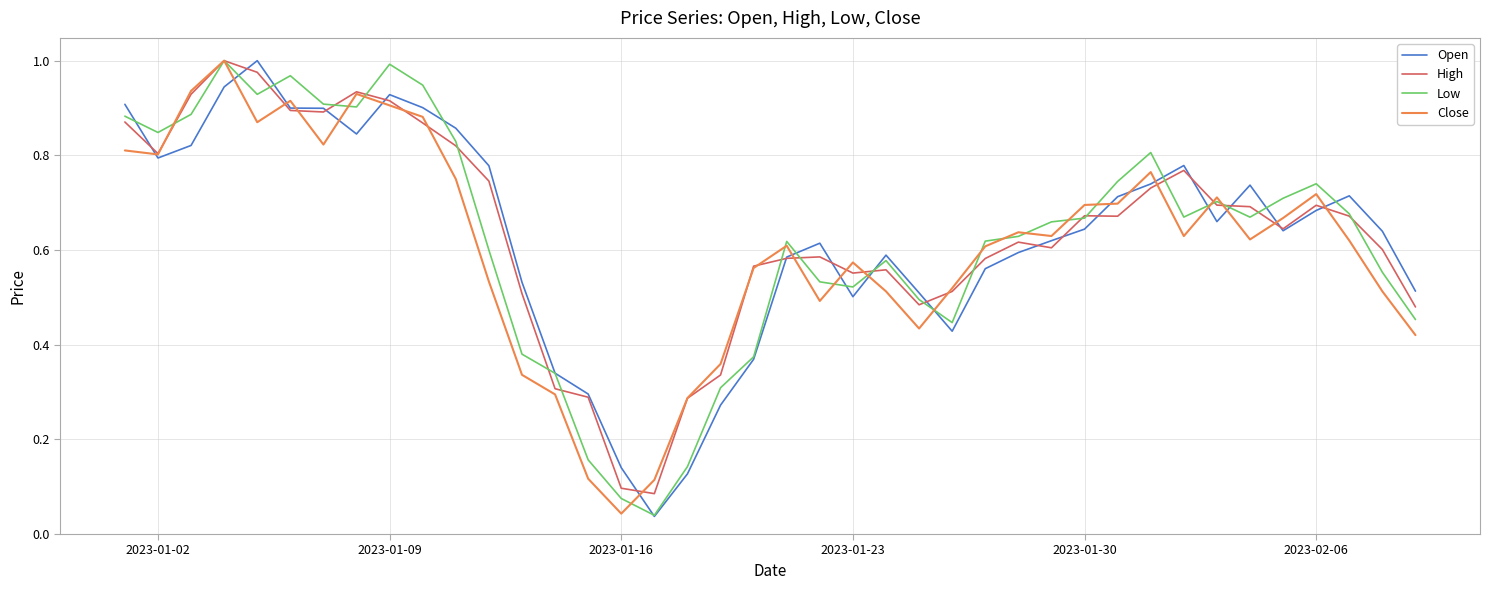

Does the chart have visible grid lines?

Yes